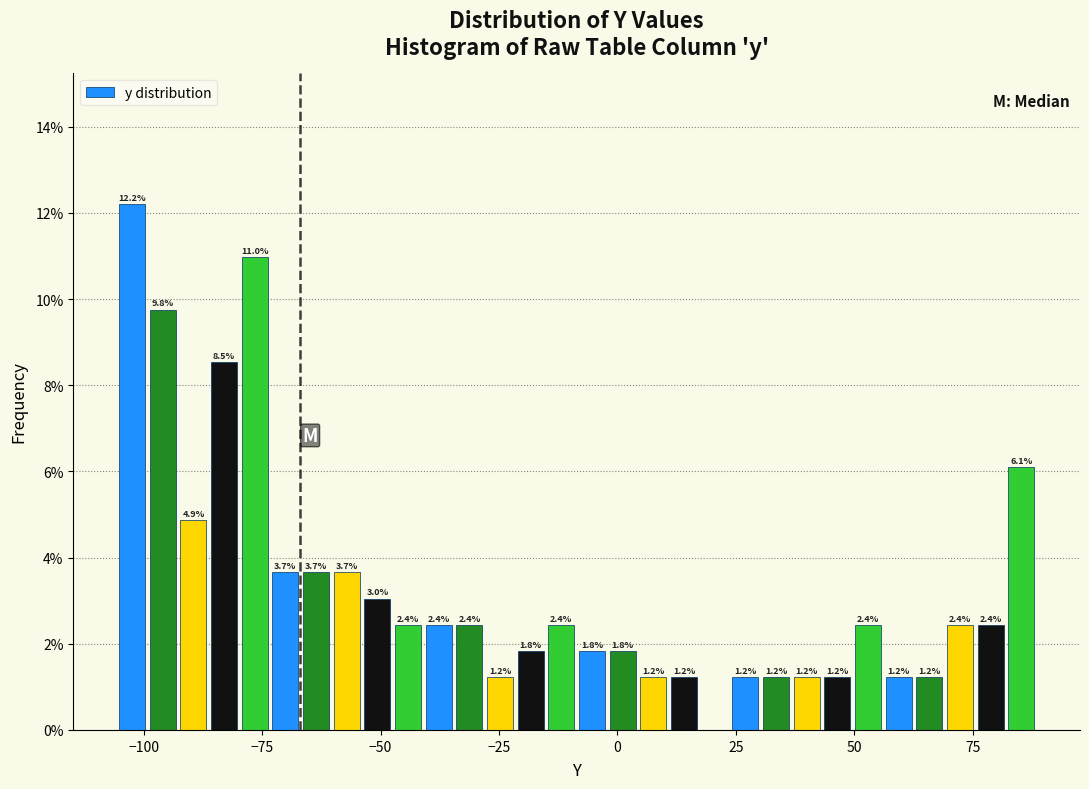

Read against the x-axis, roughly where is the centre of the tallest bar?

-100